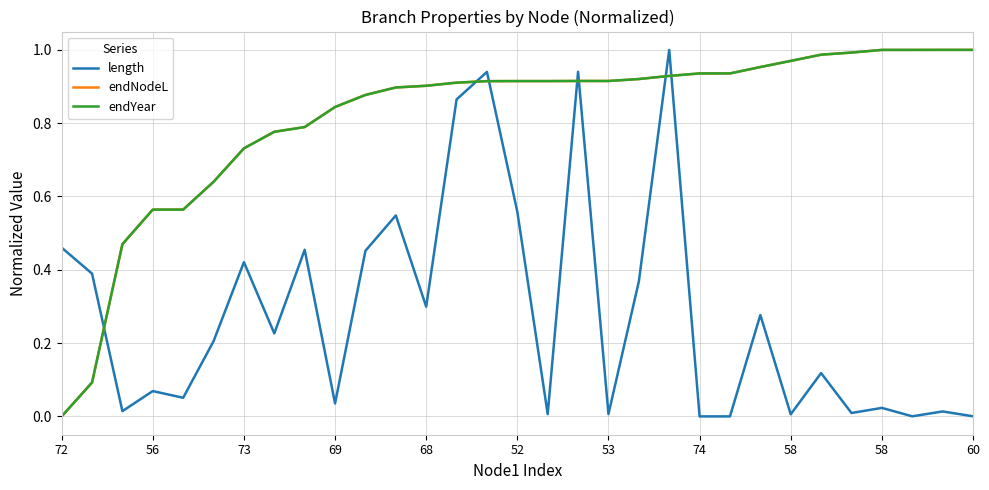

Does the chart have visible grid lines?

Yes